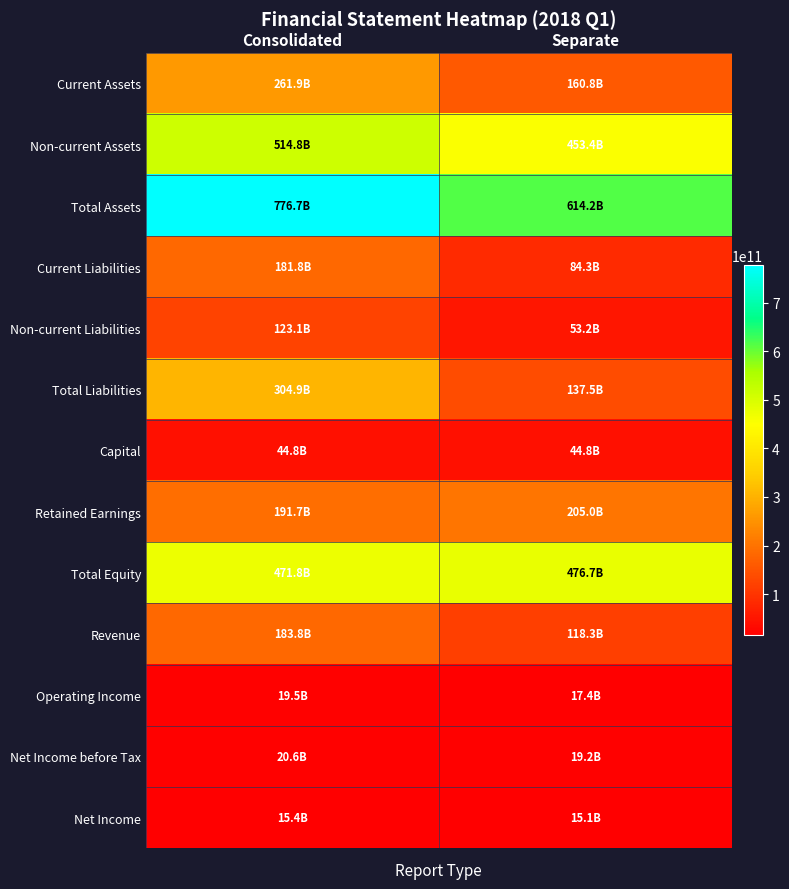

What is the maximum value shown in the chart?

776669195005